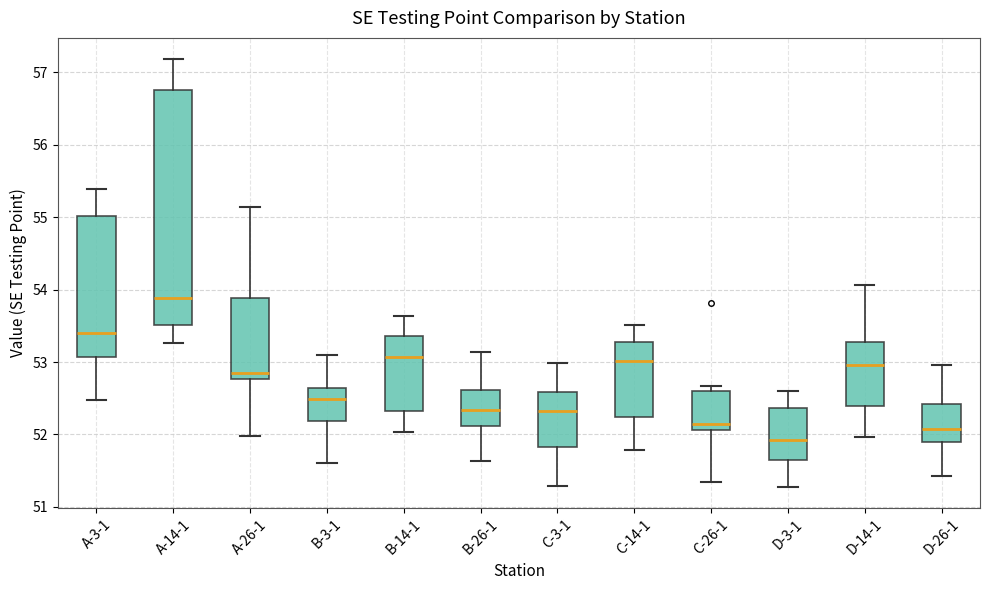

Which box has the lowest median line?

D-3-1